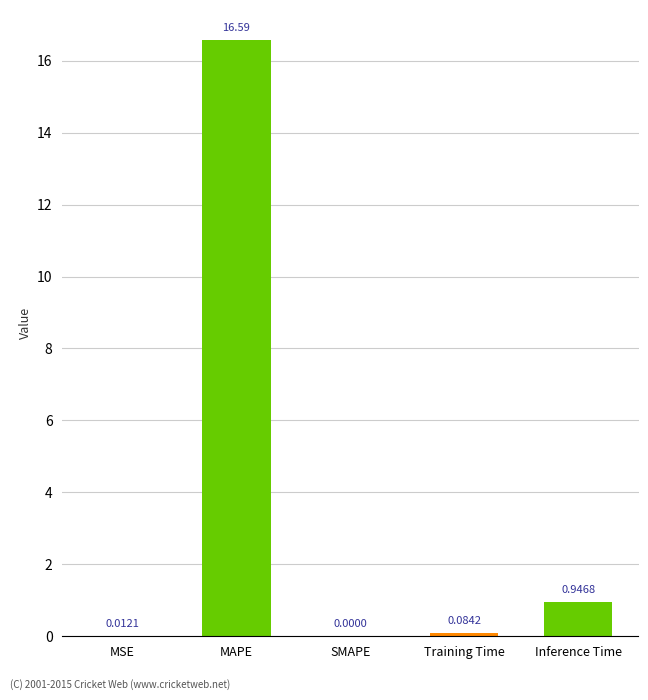

Which category has the highest value across all series?

MAPE